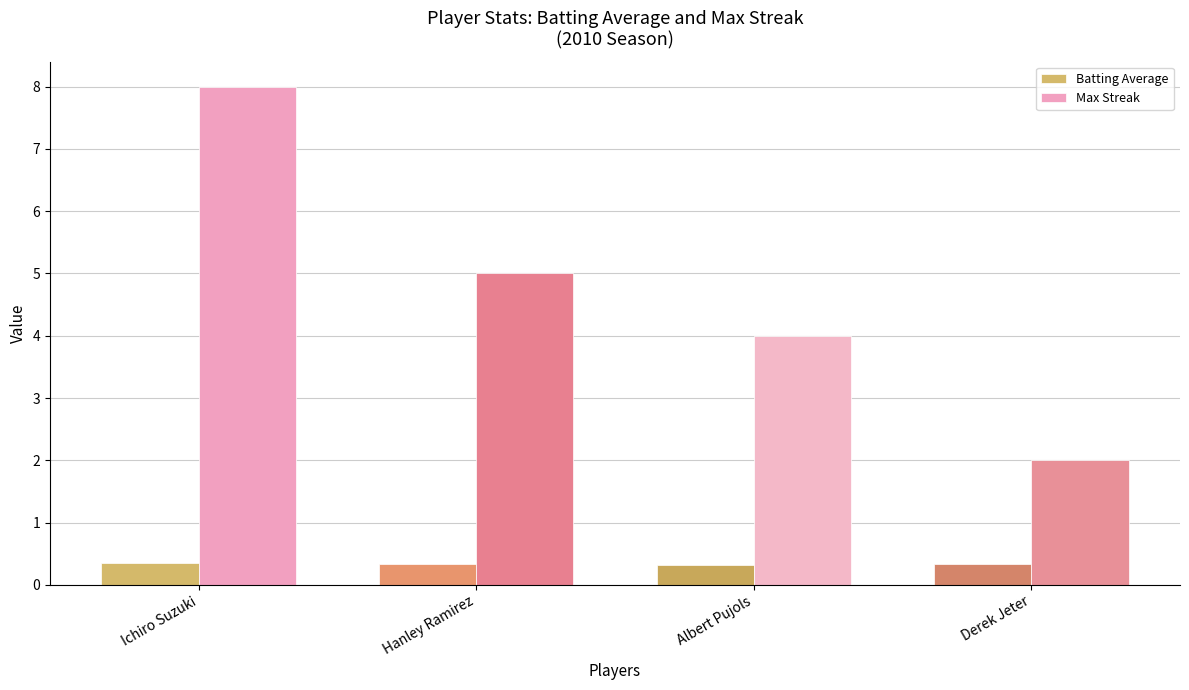

How many distinct data groups are displayed?

2